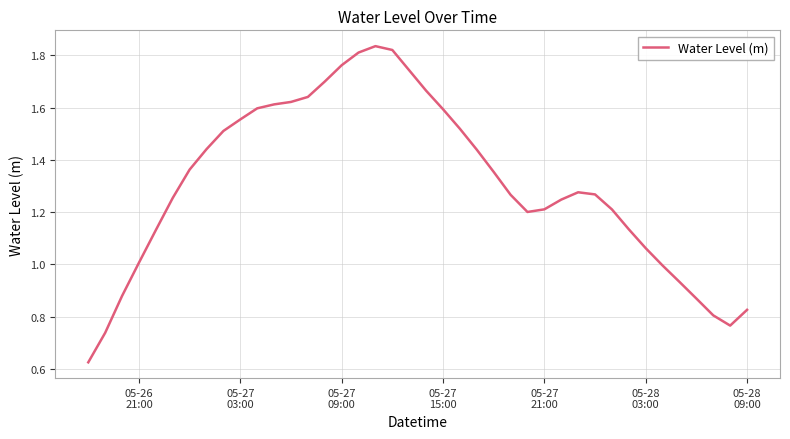

Does the chart display data point markers on the line(s)?

No